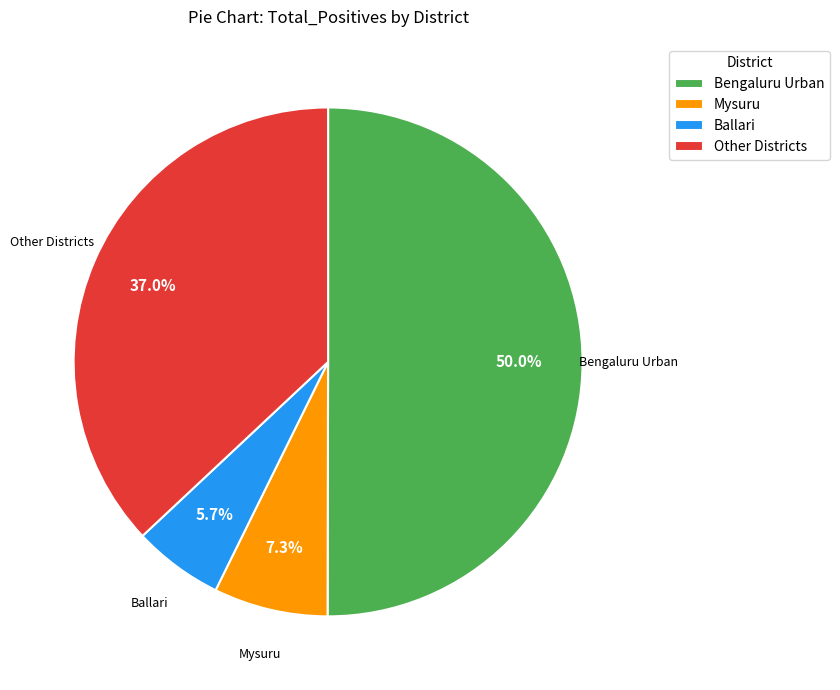

Which has a higher value, Mysuru or Other Districts?

Other Districts